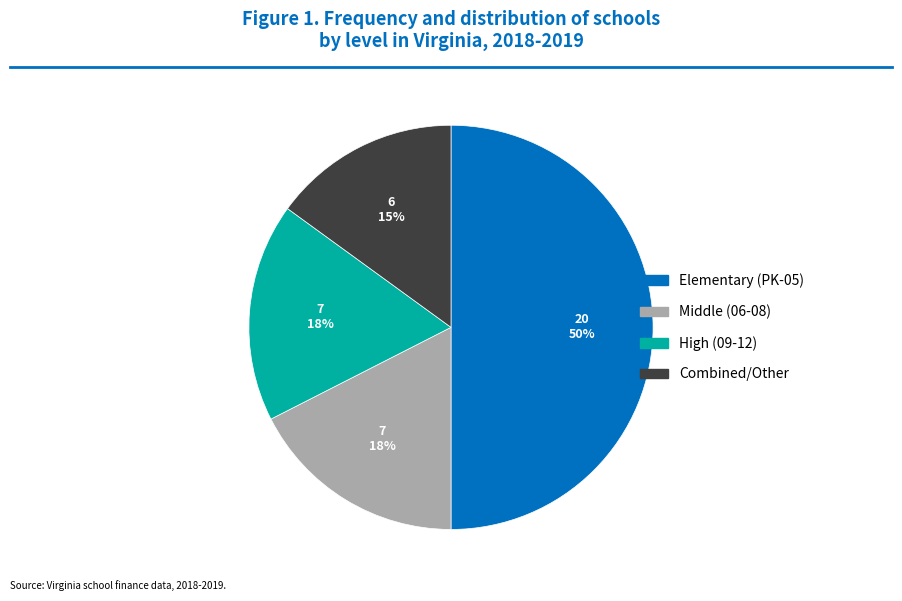

What is the smallest slice in the pie chart?

Combined/Other